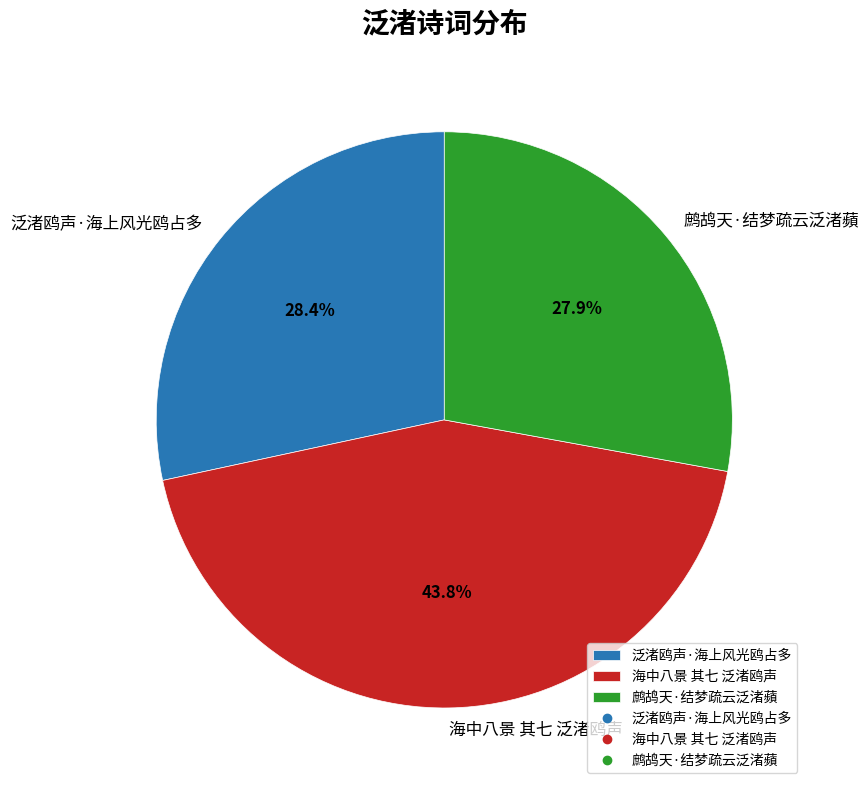

To the nearest percent, what is the combined percentage of 鹧鸪天·结梦疏云泛渚蘋 and 海中八景 其七 泛渚鸥声?

72%